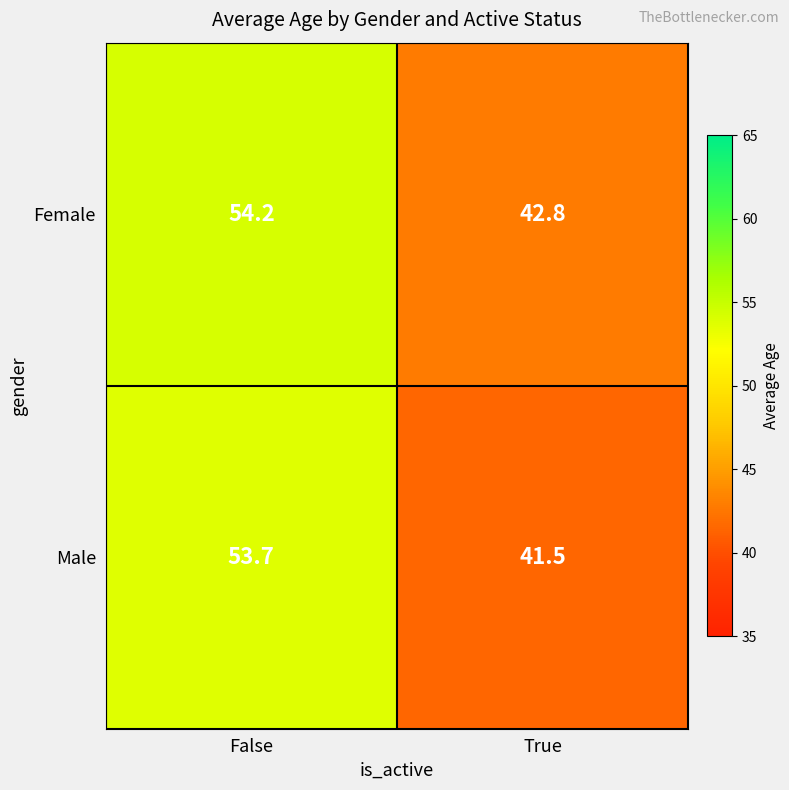

At True, list the series in order from smallest to largest.

Male, Female